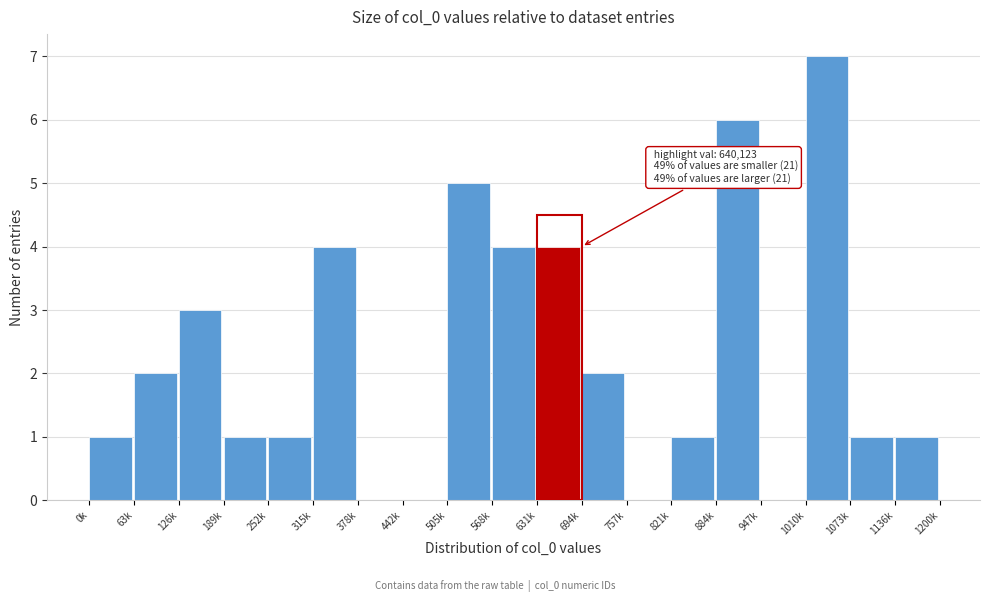

Reading left to right, list all the values displayed in this chart.

0k=1	63k=2	126k=3	189k=1	252k=1	315k=4	378k=0	442k=0	505k=5	568k=4	631k=4	694k=2	757k=0	821k=1	884k=6	947k=0	1010k=7	1073k=1	1136k=1